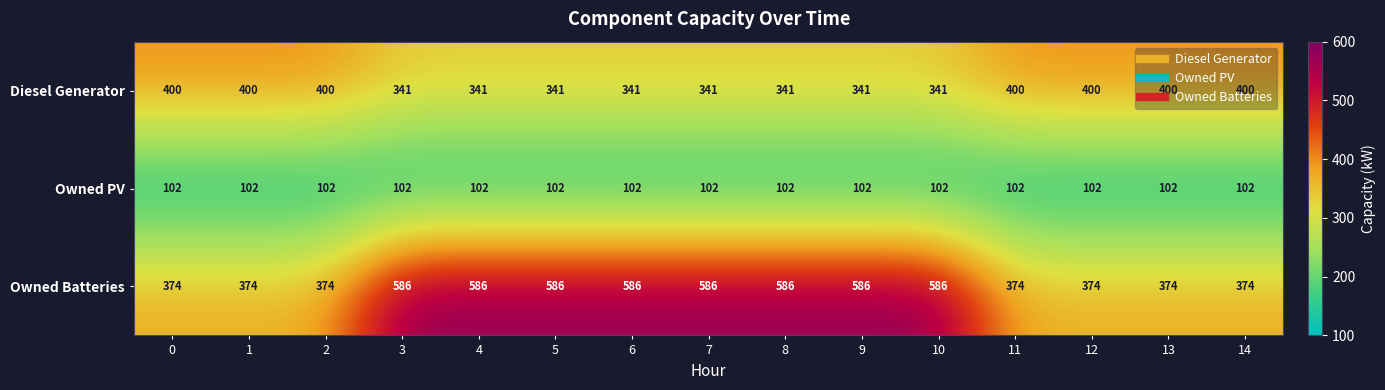

Rank the series by their average value, from highest to lowest.

Owned Batteries, Diesel Generator, Owned PV